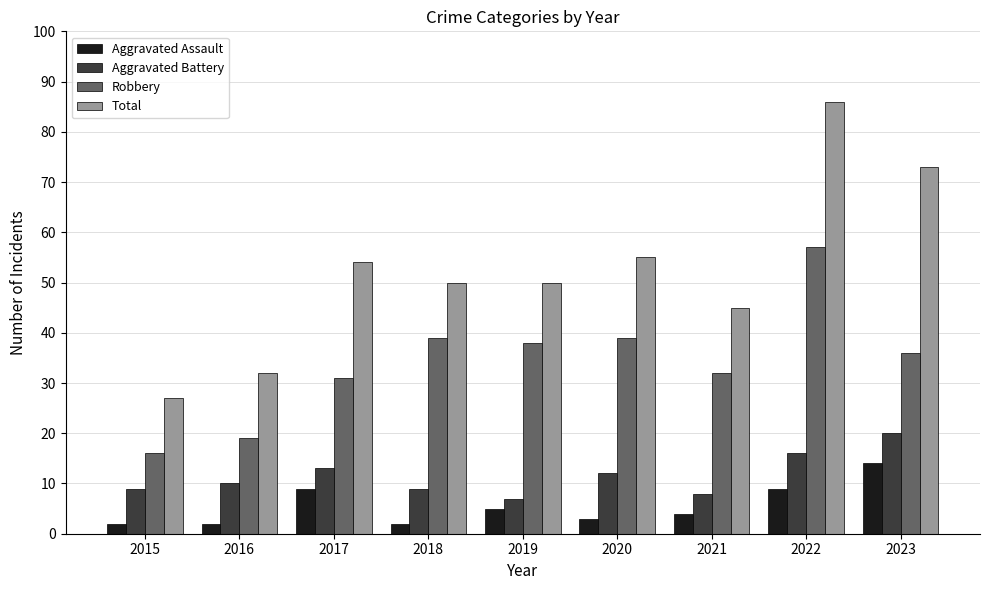

Does the chart contain stacked bars?

No